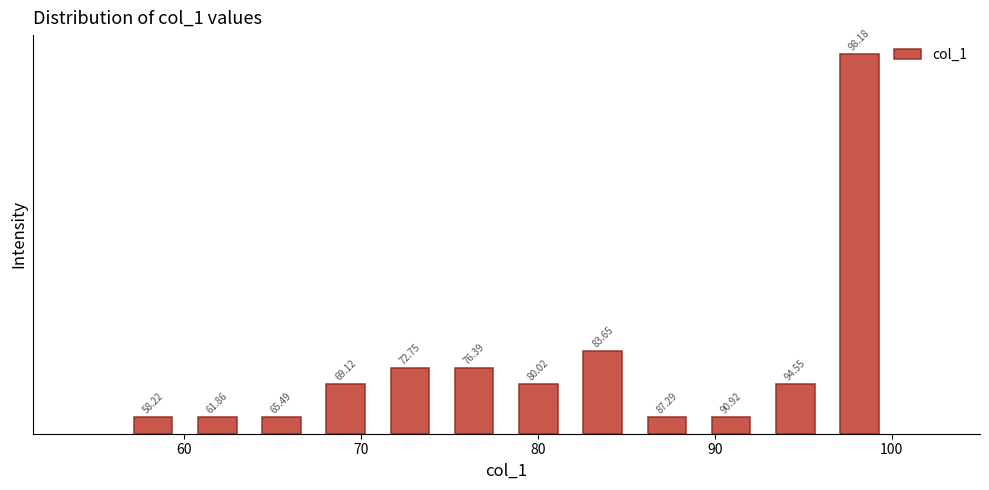

Read against the x-axis, roughly where is the centre of the tallest bar?

98